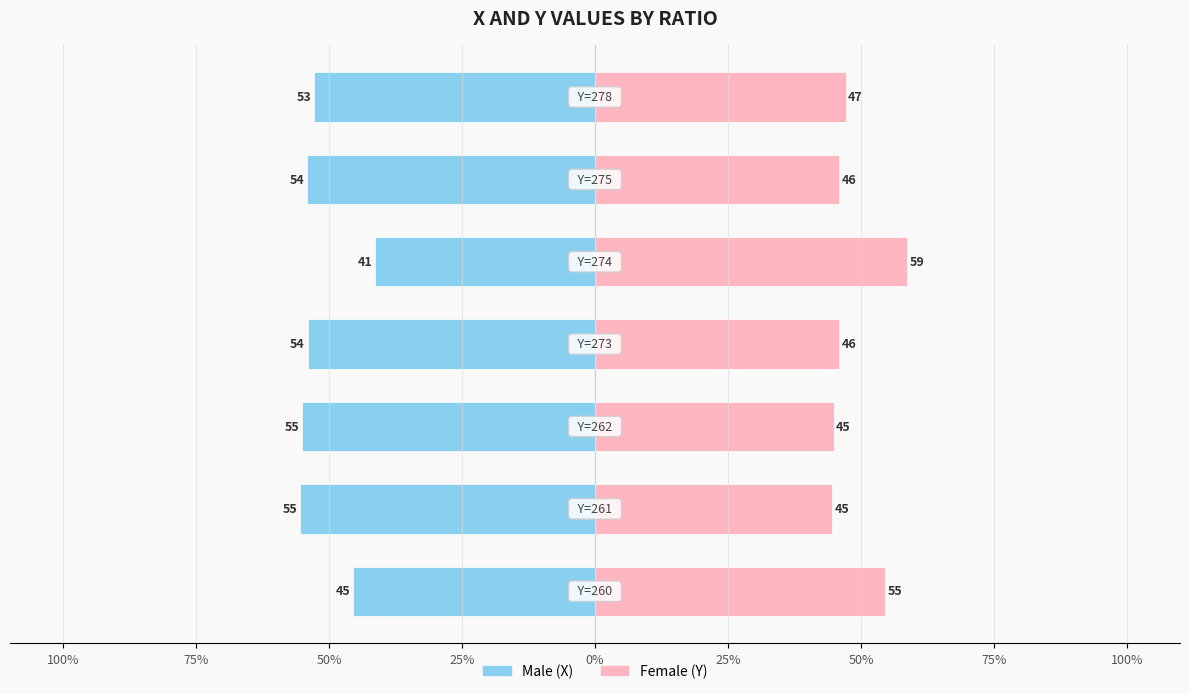

Are the bars horizontal?

Yes